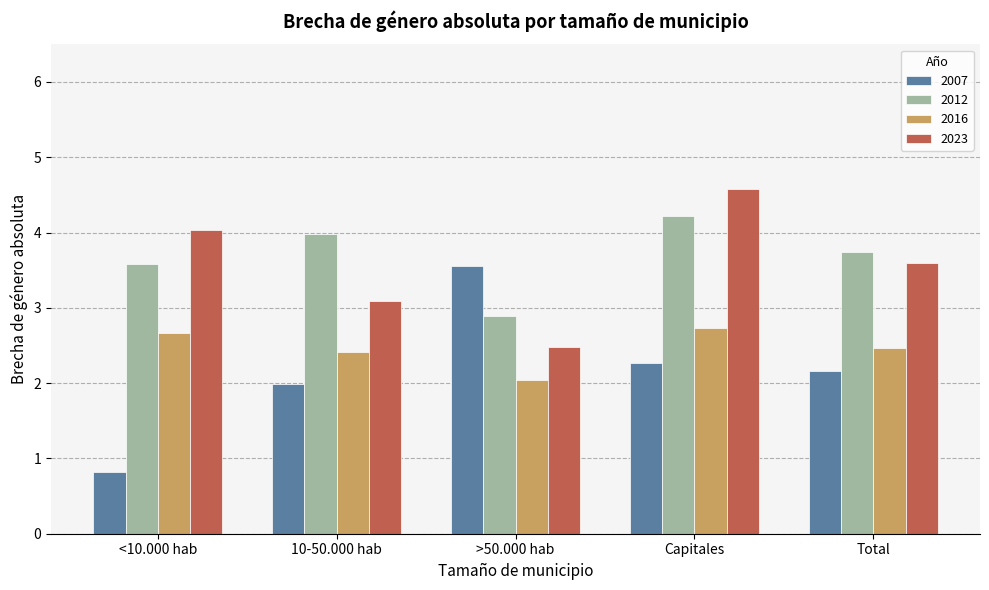

The 2023 series shows 3.1 at 10-50.000 hab. True or false?

True